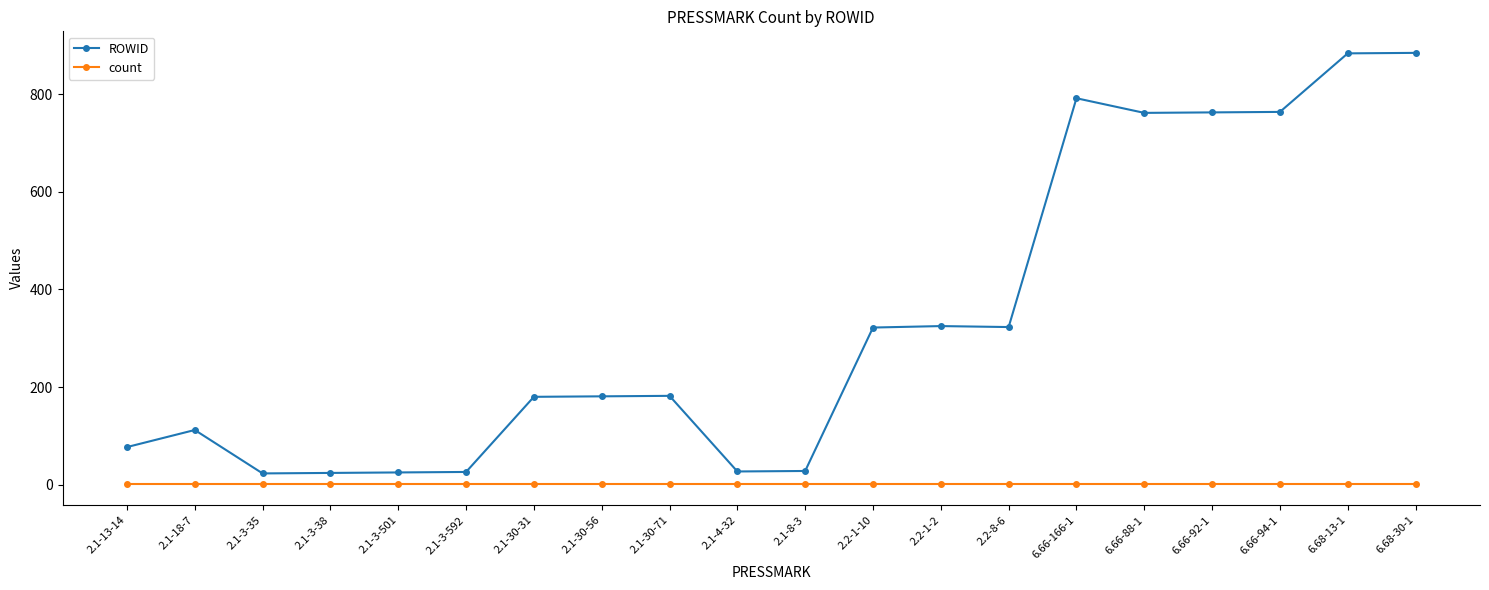

True or false: ROWID has more than 1 points higher than both neighbors.

True